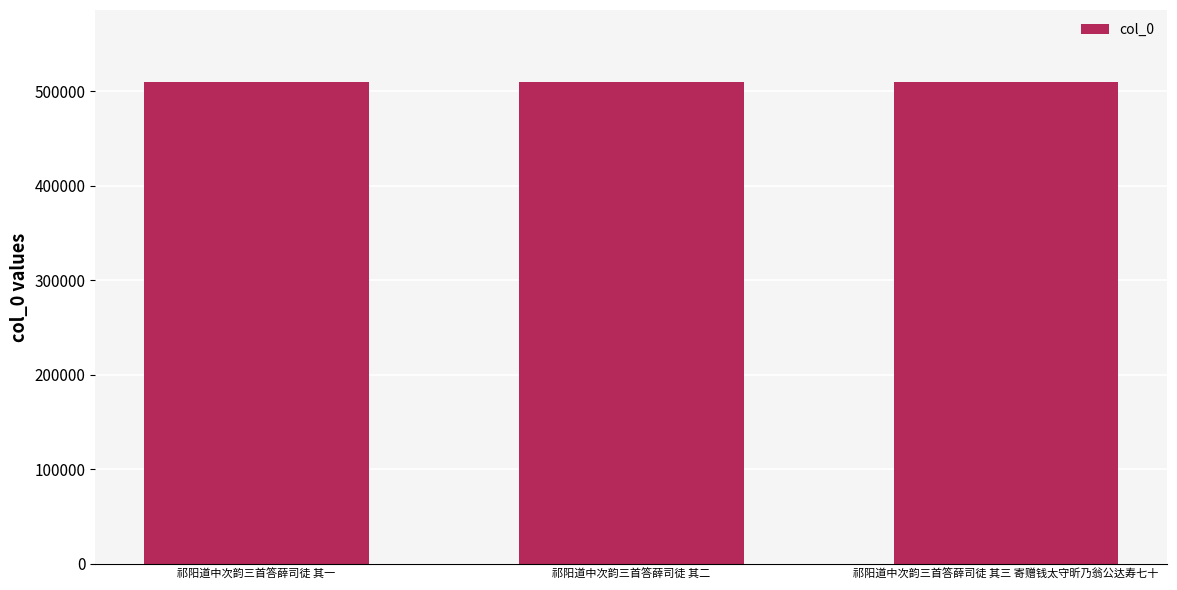

What is the change in value from 祁阳道中次韵三首答薛司徒 其一 to 祁阳道中次韵三首答薛司徒 其三 寄赠钱太守昕乃翁公达寿七十?

+2